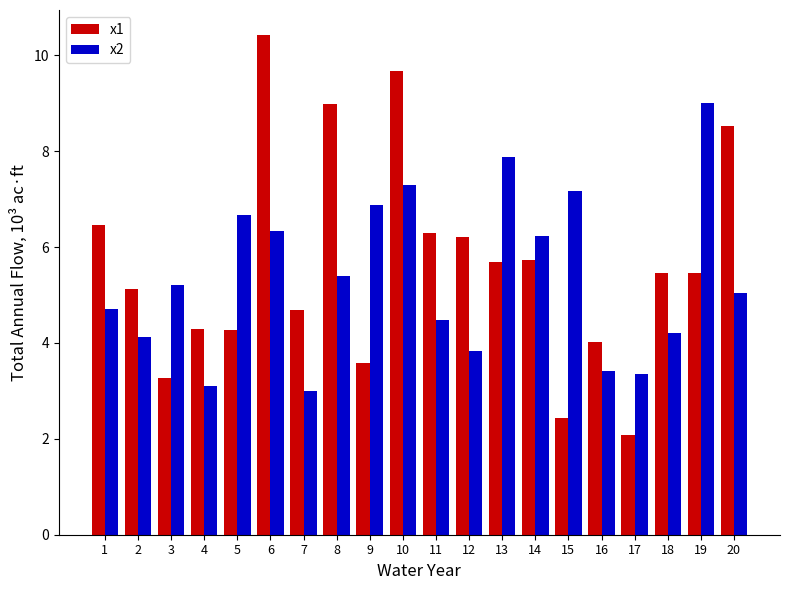

Which category has the lowest value across all series?

17